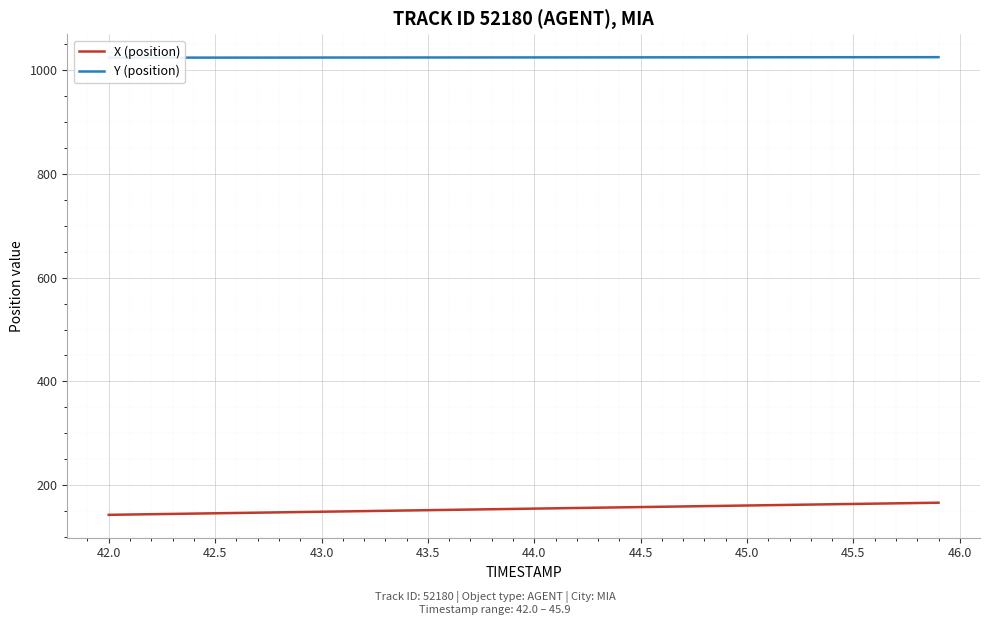

The Y (position) series shows 1733.8 at 42.5. True or false?

False